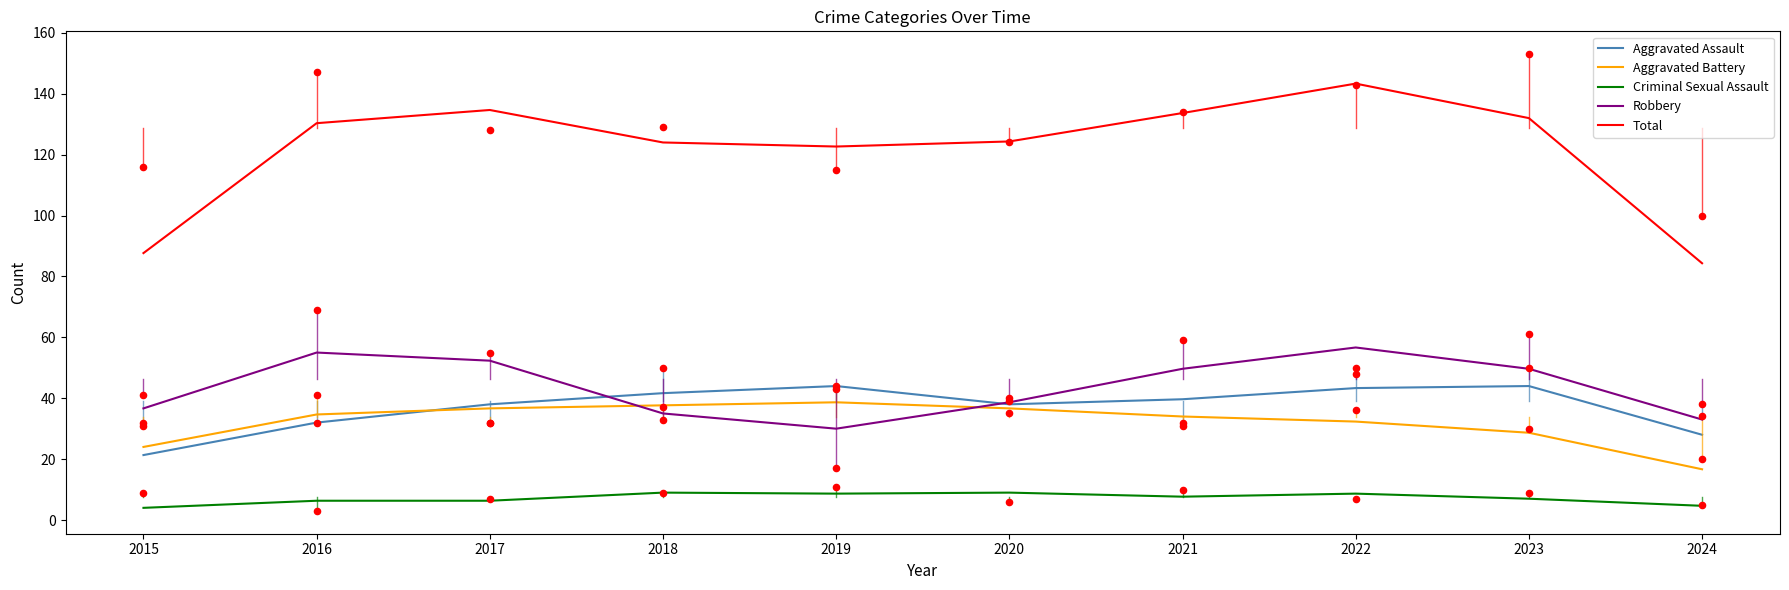

Which series contains the lowest Y value?

Criminal Sexual Assault